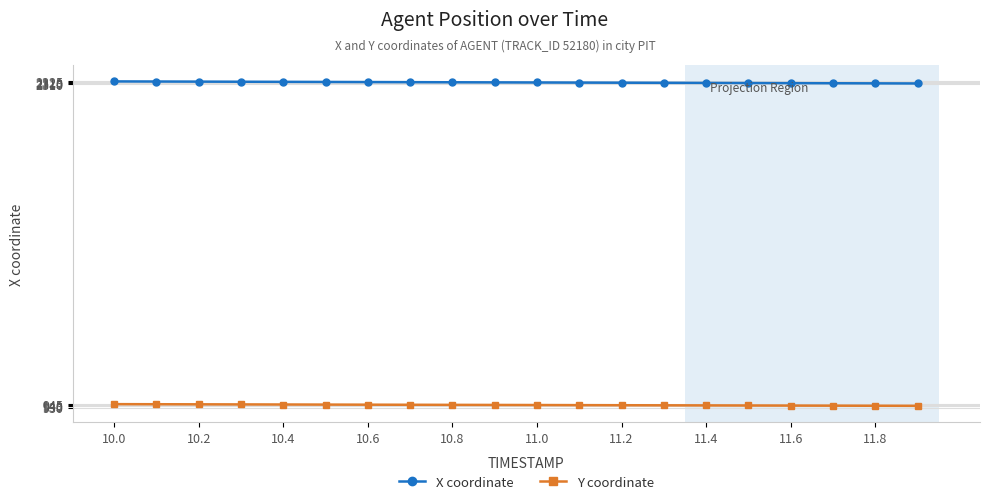

True or false: X coordinate and Y coordinate cross at least once.

False